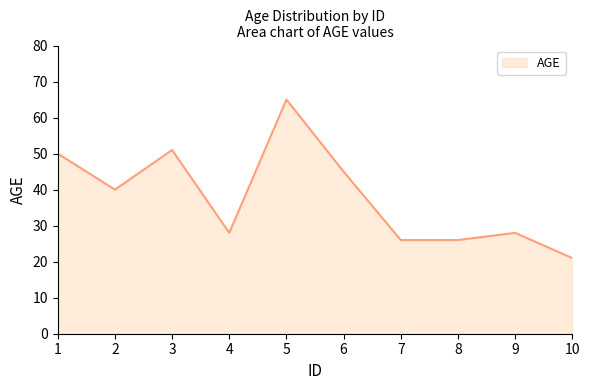

What is the difference between the maximum and minimum values?

44